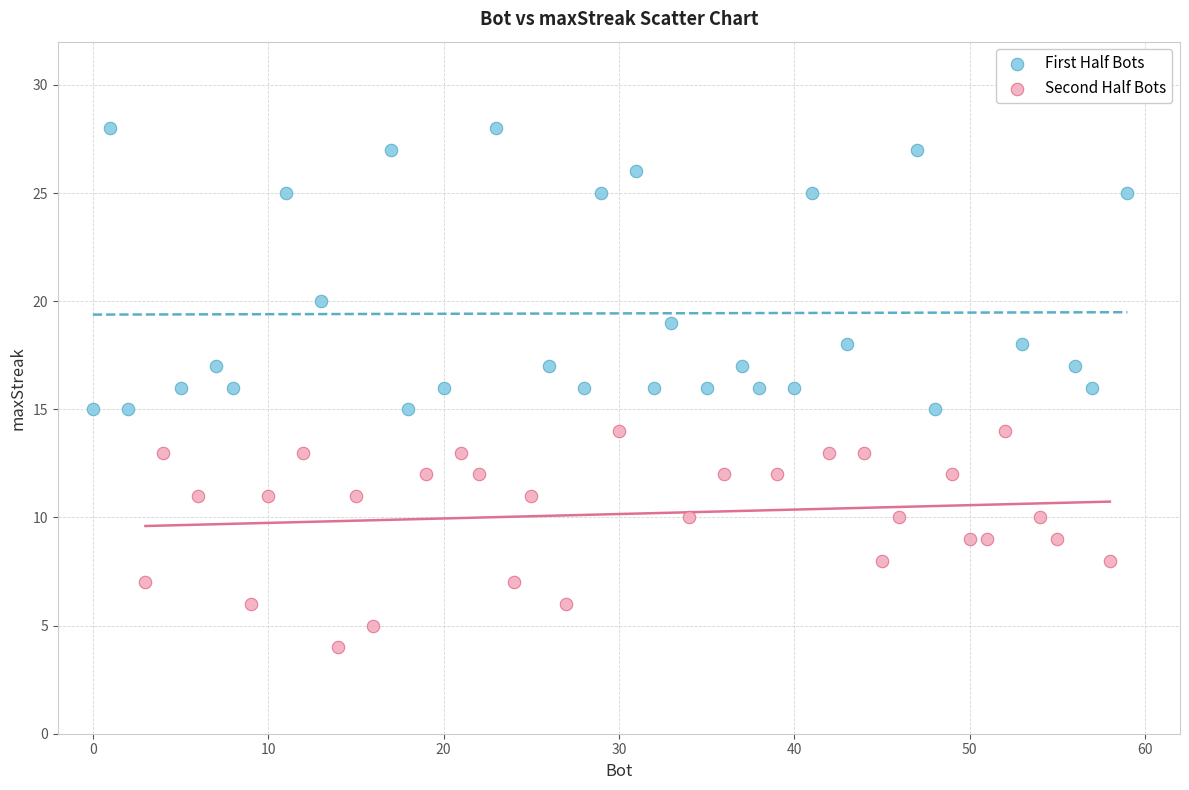

Which series contains the lowest Y value?

Second Half Bots